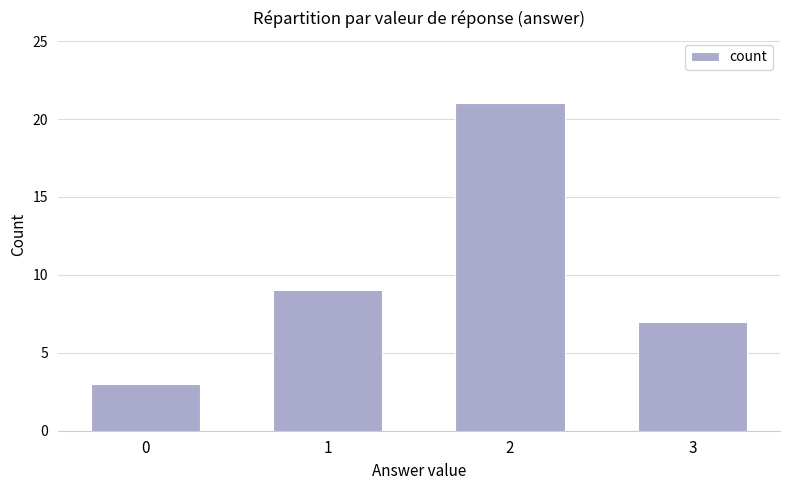

What is the sum of all values?

40